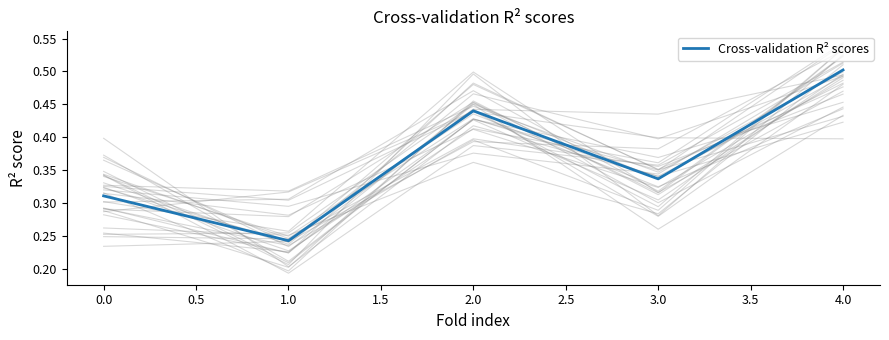

How many lines are shown in the chart?

1